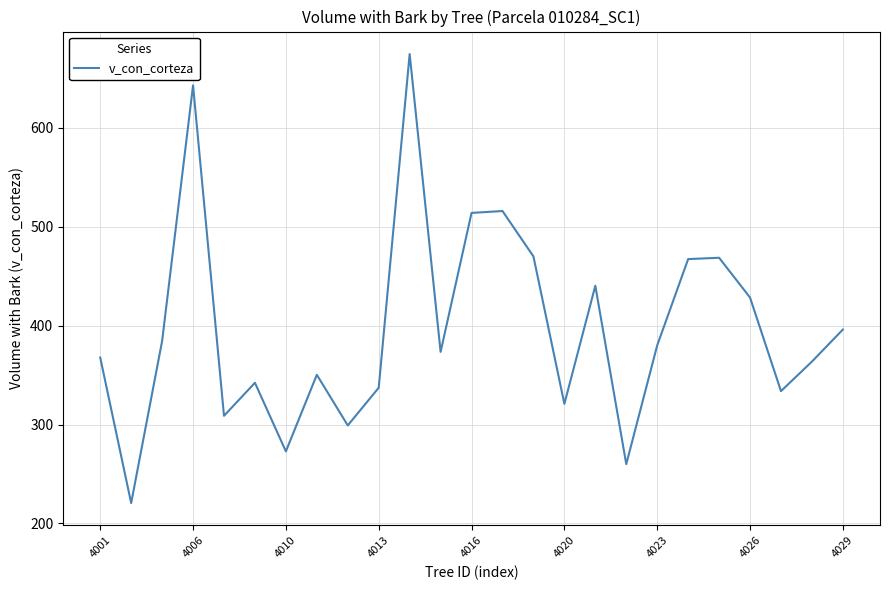

What is the minimum value shown in the chart?

220.6